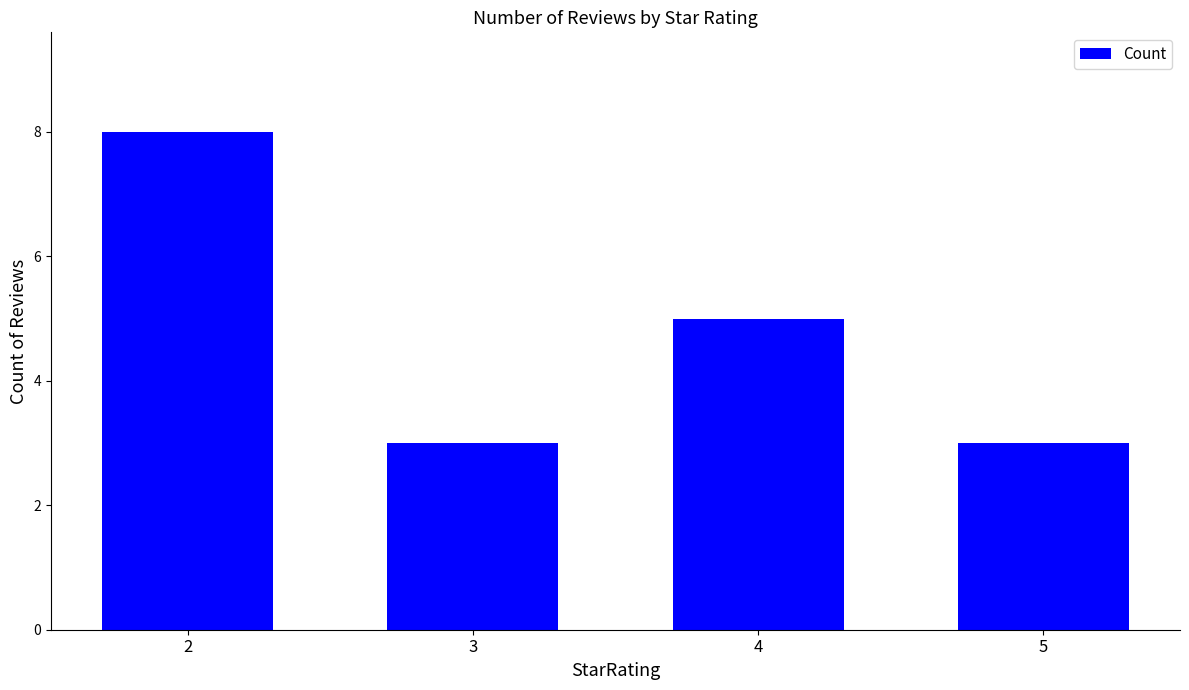

What is the greatest value displayed?

8